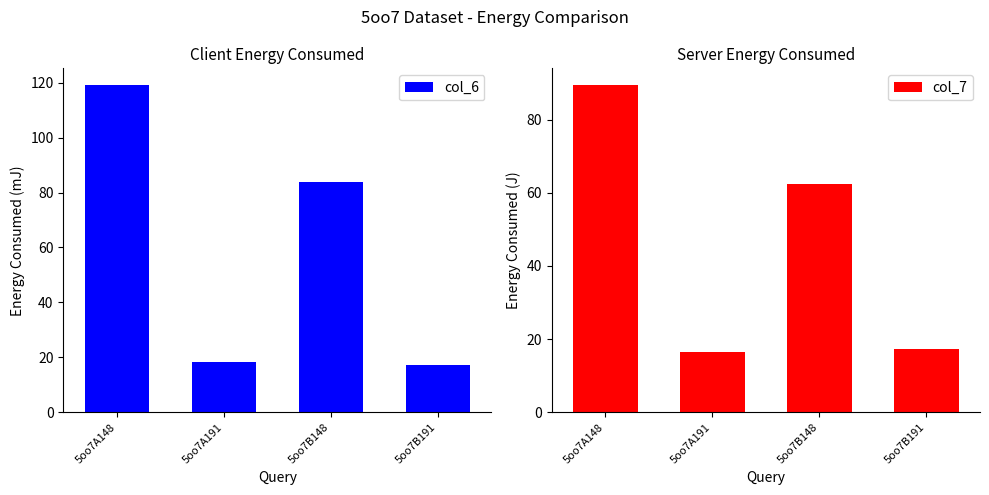

Where is col_6 nearest to the value 68?

5oo7B148